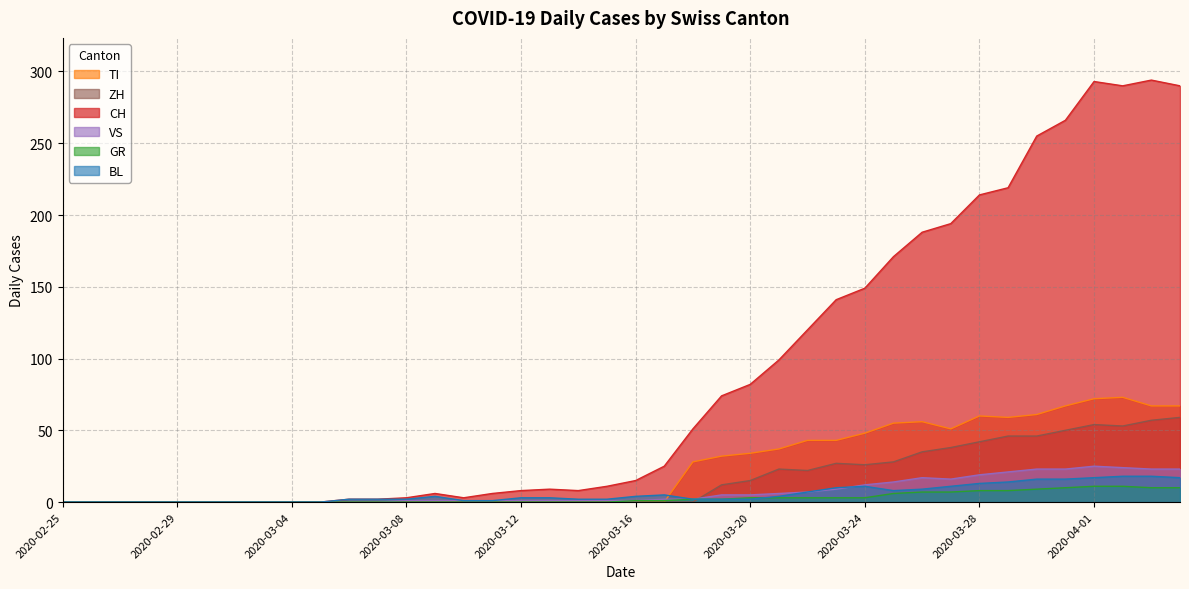

Is it true that BL equals 11 at 2020-03-24?

True